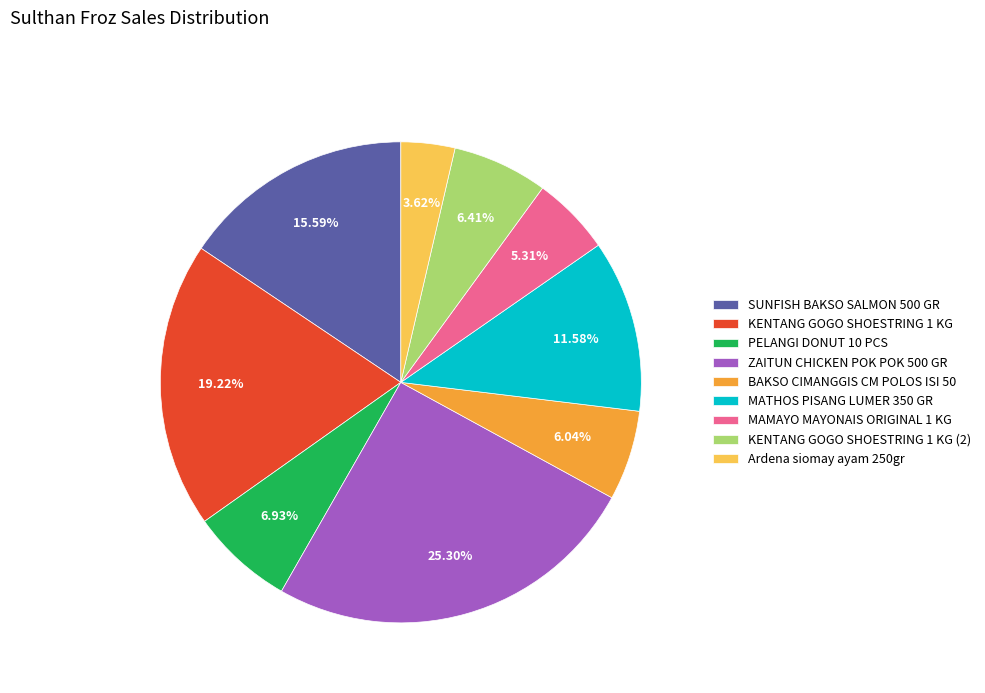

To the nearest percent, what is the difference between the largest and smallest slice percentages?

22%